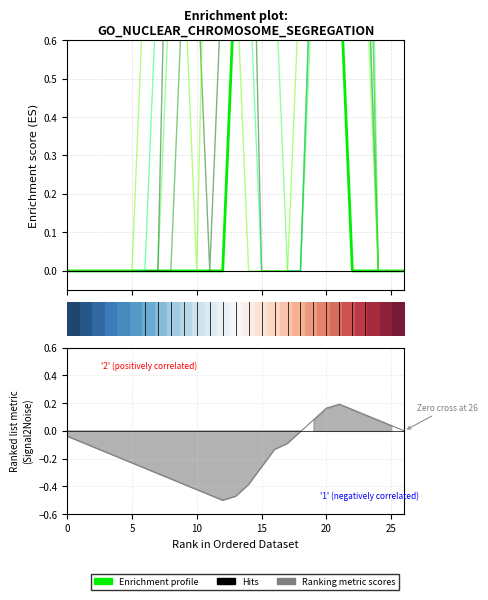

The col_5 series shows 0.9 at 18. True or false?

False